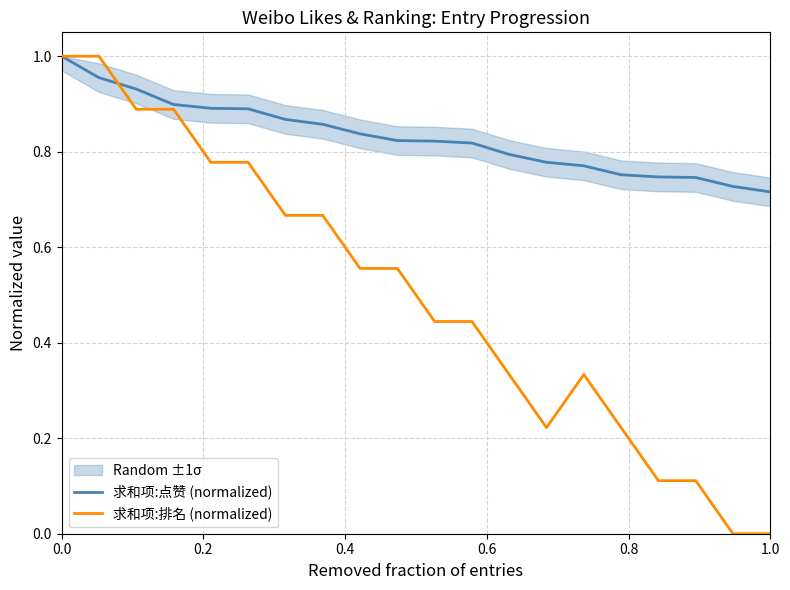

Does the chart display data point markers on the line(s)?

No